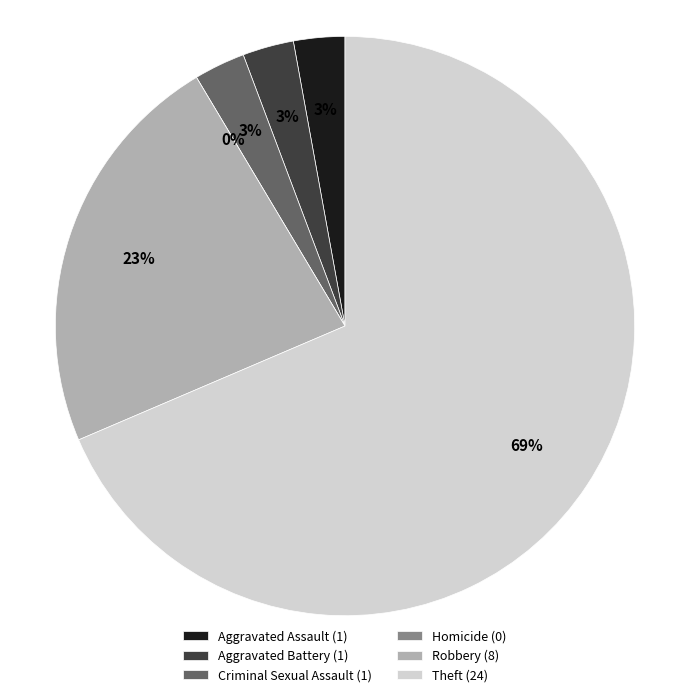

True or false: Homicide accounts for 12% of the total.

False